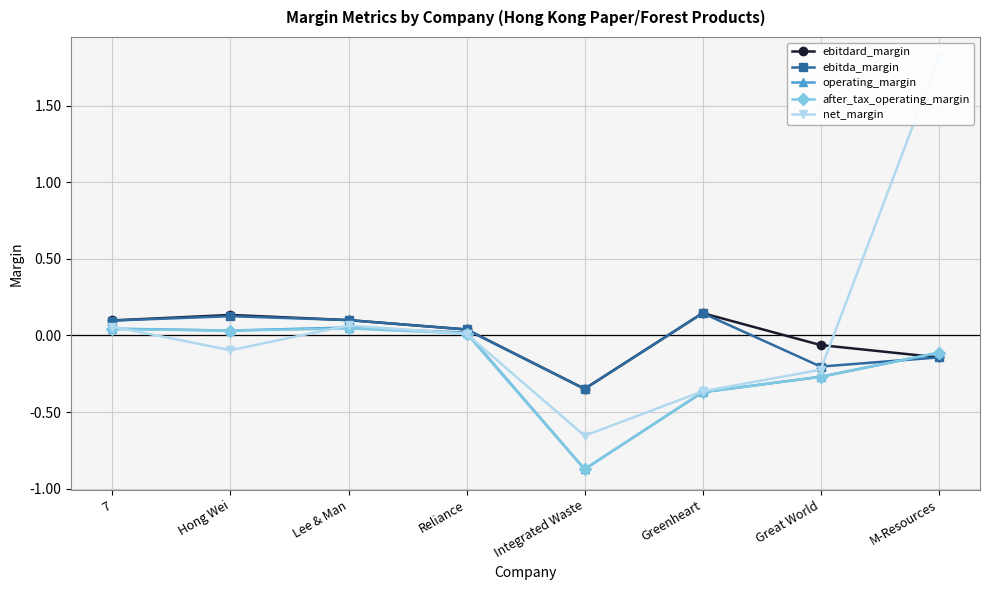

Where is the first local minimum for after_tax_operating_margin?

Hong Wei